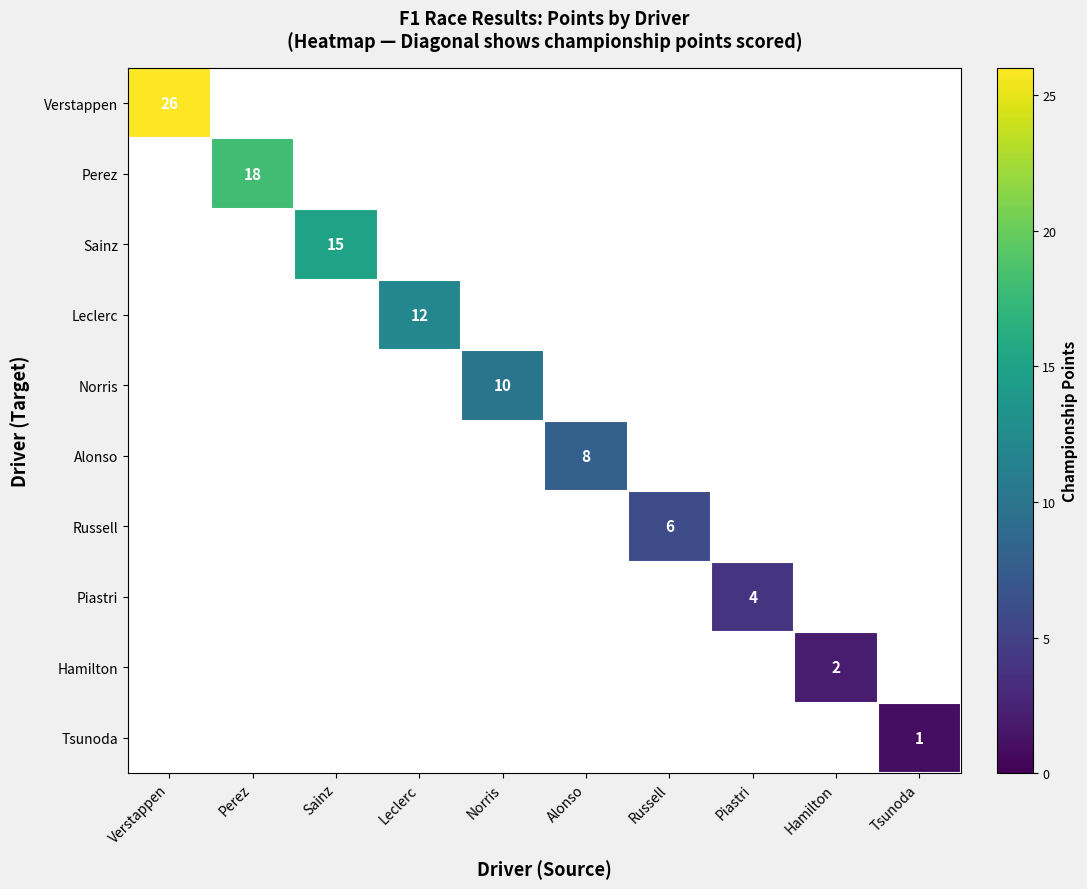

The Sainz series shows 15 at Sainz. True or false?

True